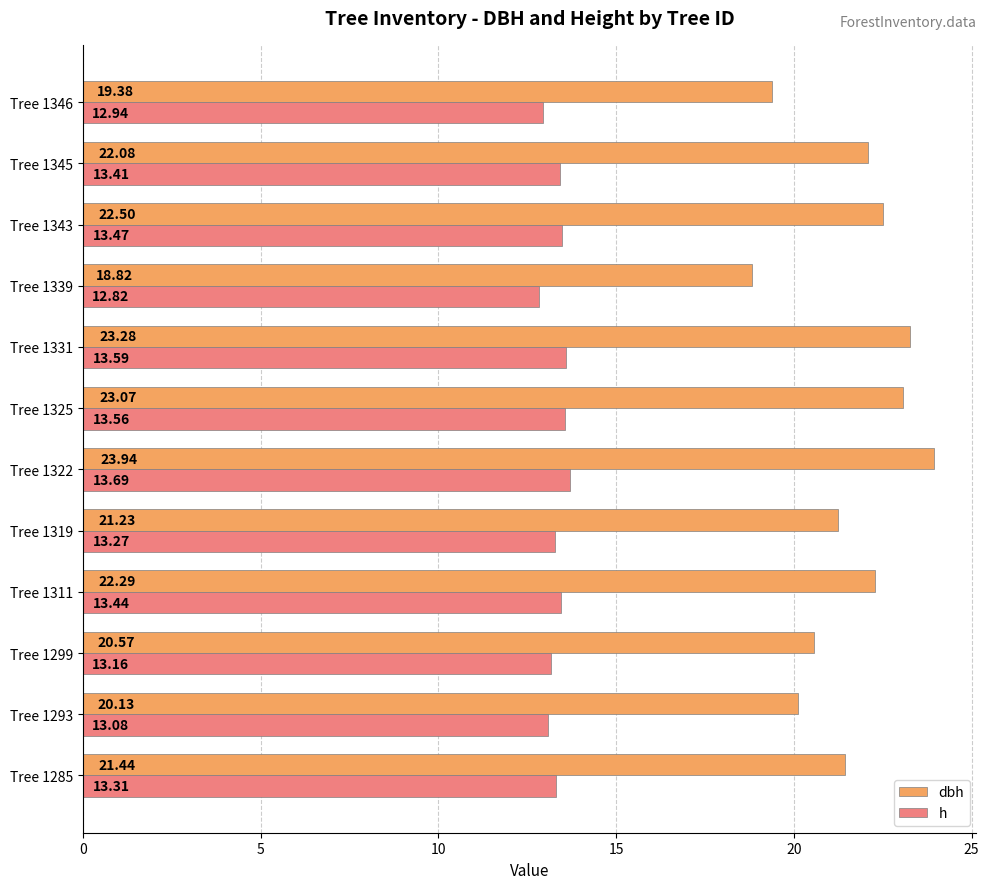

How many values in the h series exceed 13?

10